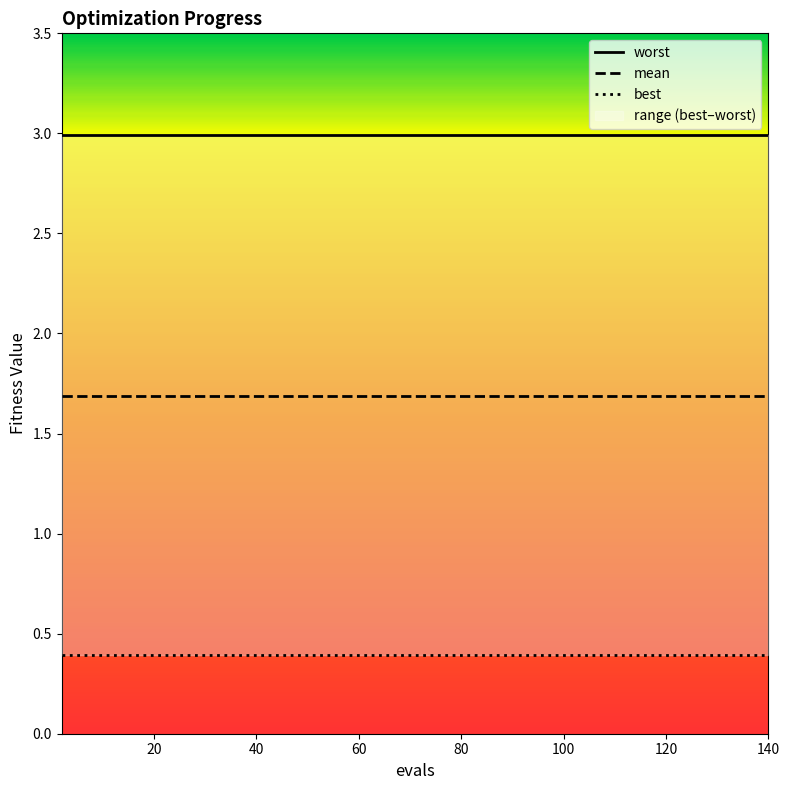

Reading left to right, what are all the values shown in this chart?

mean: 0=1.7	1=1.7	2=1.7	3=1.7	4=1.7	5=1.7	6=1.7	7=1.7	8=1.7	9=1.7	10=1.7	11=1.7	12=1.7	13=1.7	14=1.7
best: 0=0.4	1=0.4	2=0.4	3=0.4	4=0.4	5=0.4	6=0.4	7=0.4	8=0.4	9=0.4	10=0.4	11=0.4	12=0.4	13=0.4	14=0.4
worst: 0=3.0	1=3.0	2=3.0	3=3.0	4=3.0	5=3.0	6=3.0	7=3.0	8=3.0	9=3.0	10=3.0	11=3.0	12=3.0	13=3.0	14=3.0